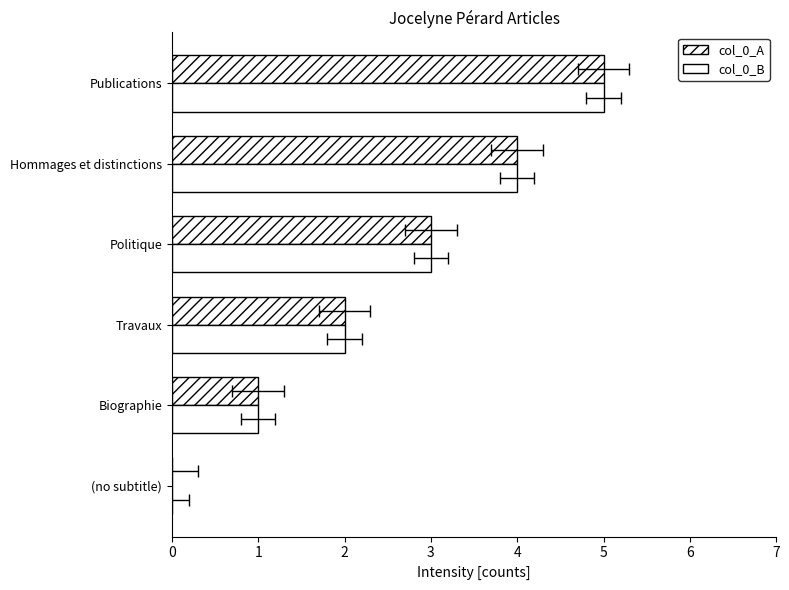

What are all the series names shown in the legend?

col_0_A, col_0_B